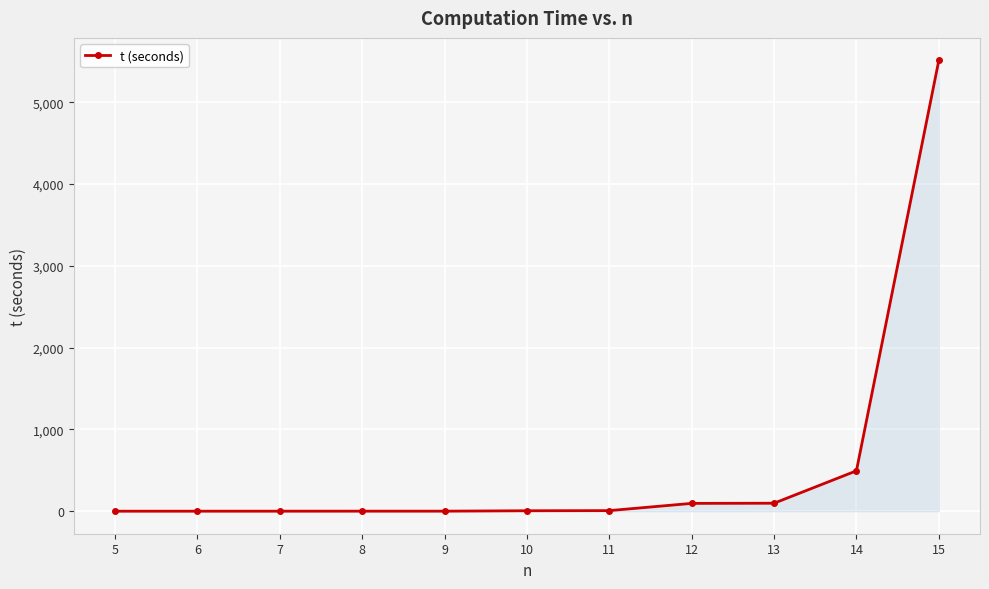

What is the difference between the maximum and minimum values?

5511.1